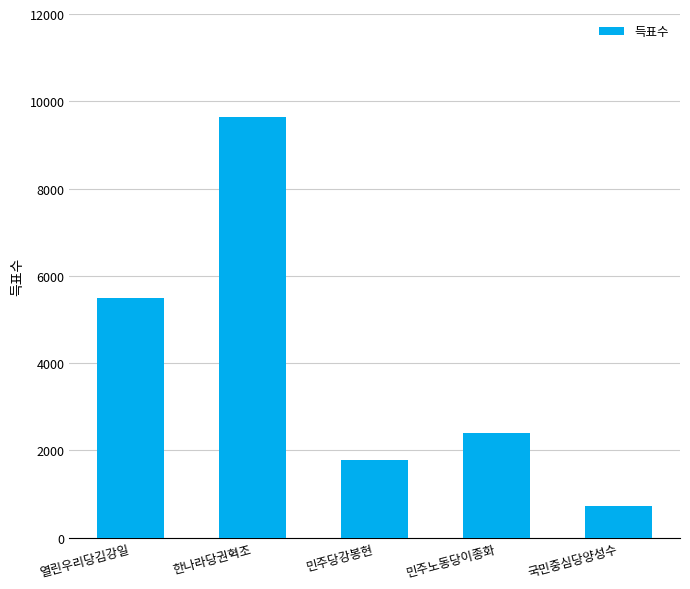

Are the bars horizontal?

No